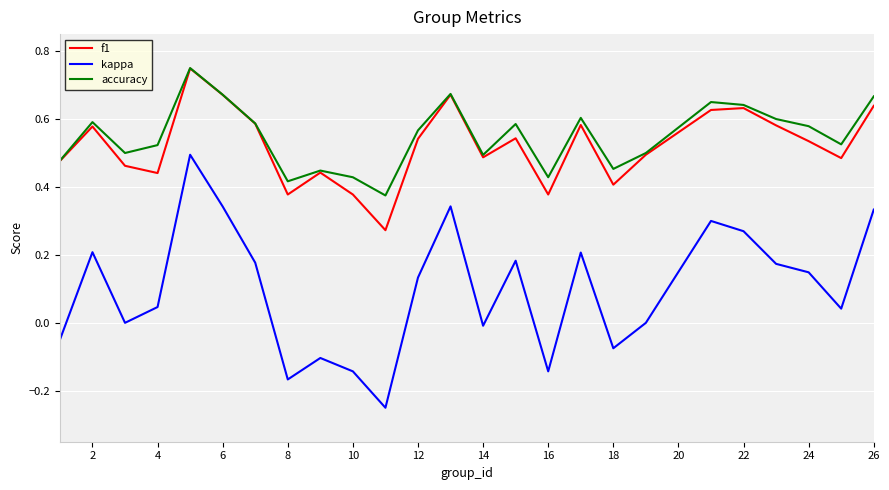

Which series has the widest spread of values?

kappa